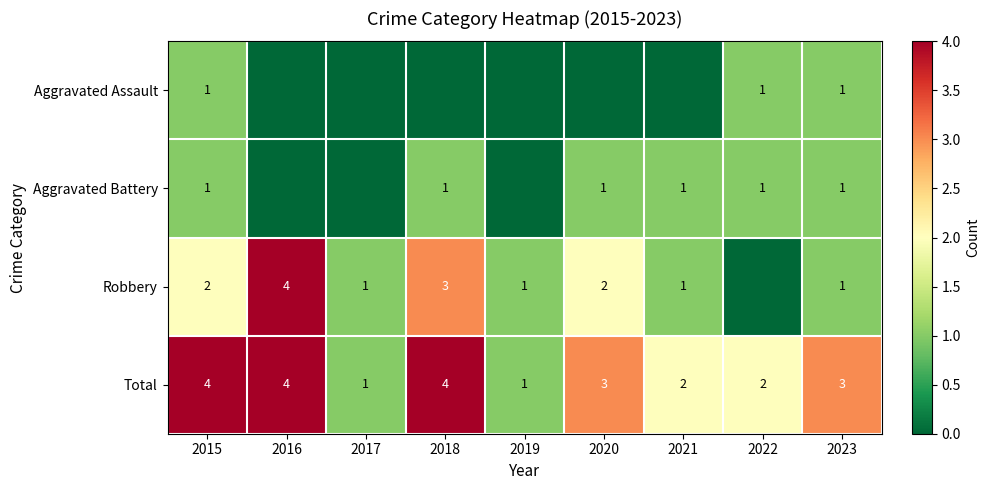

What is the difference between the maximum and second lowest values in the Total series?

3